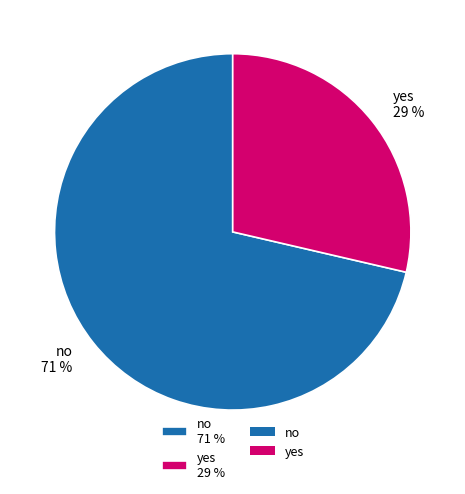

To the nearest percent, what is the combined percentage of yes 29 % and no 71 %?

100%